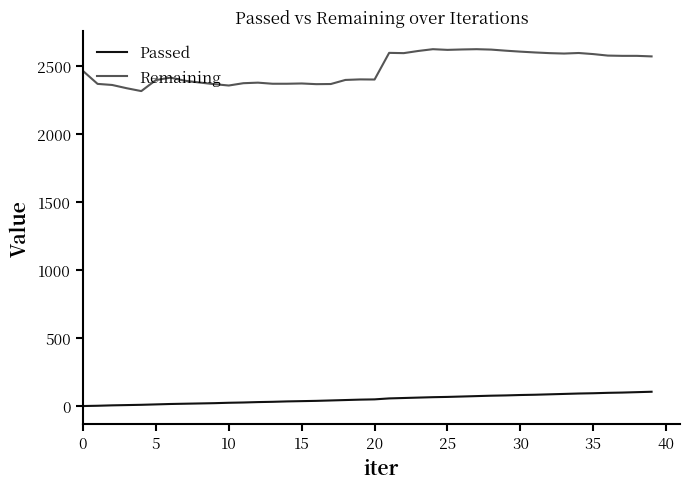

What is the sum of all Remaining values?

99395